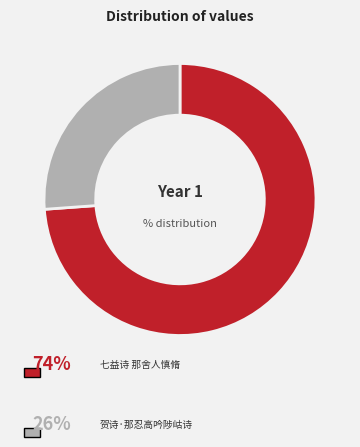

Is there a majority slice in this chart?

Yes